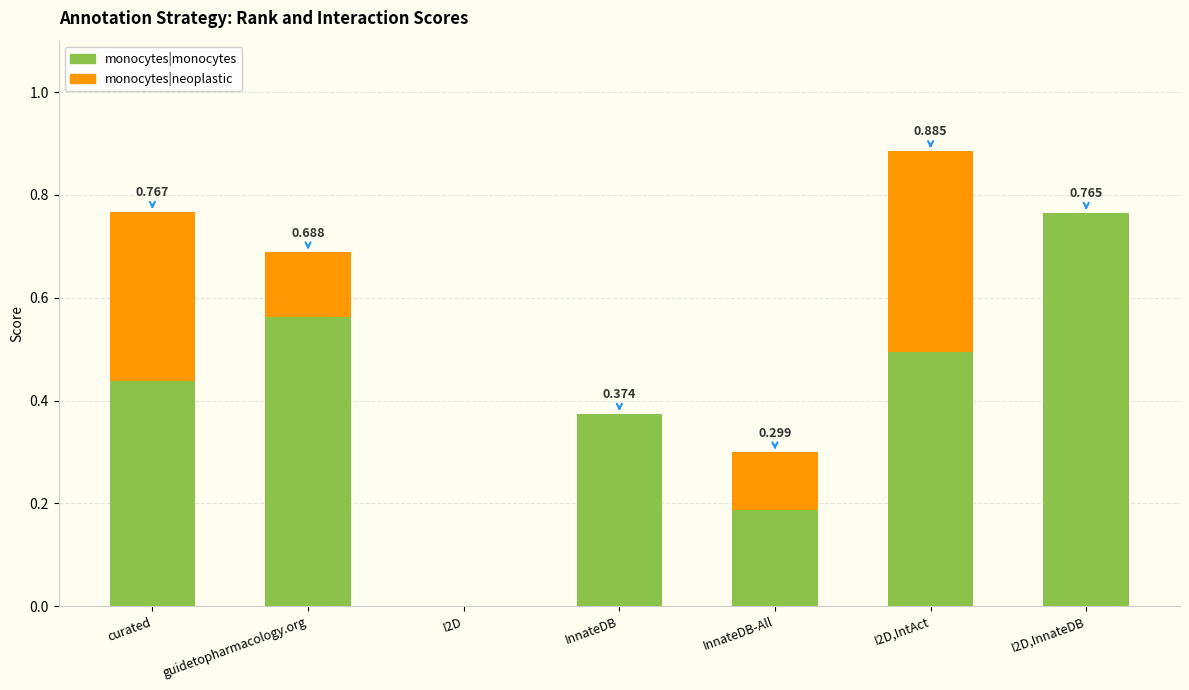

What are all the series names shown in the legend?

monocytes|monocytes, monocytes|neoplastic